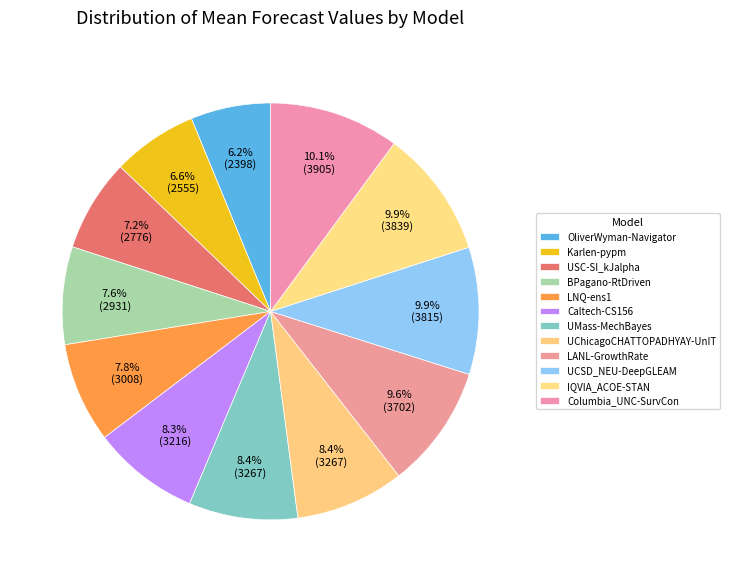

Is Columbia_UNC-SurvCon the majority of the pie?

No